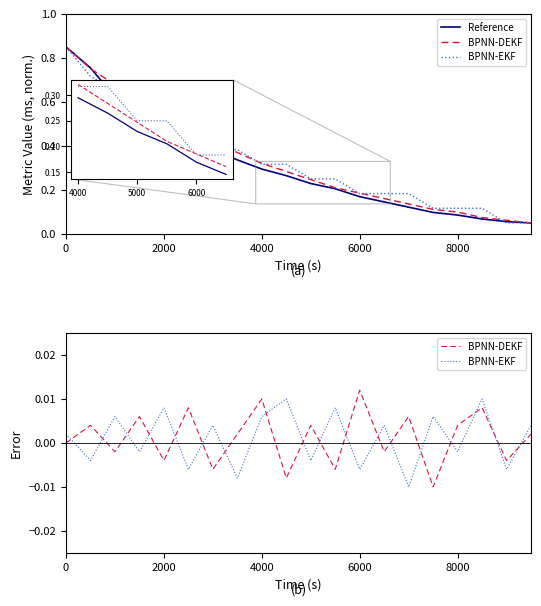

Is it true that Reference equals 0.2 at 6?

False